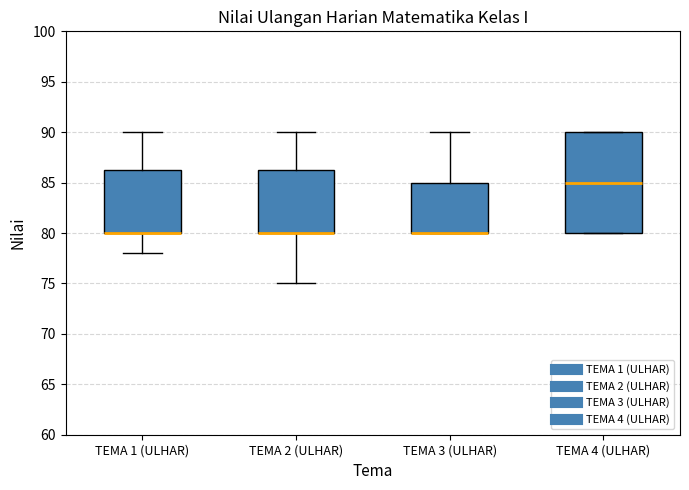

Reading left to right, read every box against the y-axis: the position of its median line, the range the box covers, and the ends of its whiskers. The values are not printed on the chart, so give them approximately, as read against the axis.

TEMA 1 (ULHAR): median 80.0 (drawn on the box's lower edge), box 80.0 to 86.5, whiskers 78.0 to 90.0
TEMA 2 (ULHAR): median 80.0 (drawn on the box's lower edge), box 80.0 to 86.5, whiskers 75.0 to 90.0
TEMA 3 (ULHAR): median 80.0 (drawn on the box's lower edge), box 80.0 to 85.0, whiskers 80.0 to 90.0
TEMA 4 (ULHAR): median 85.0, box 80.0 to 90.0, whiskers 80.0 to 90.0